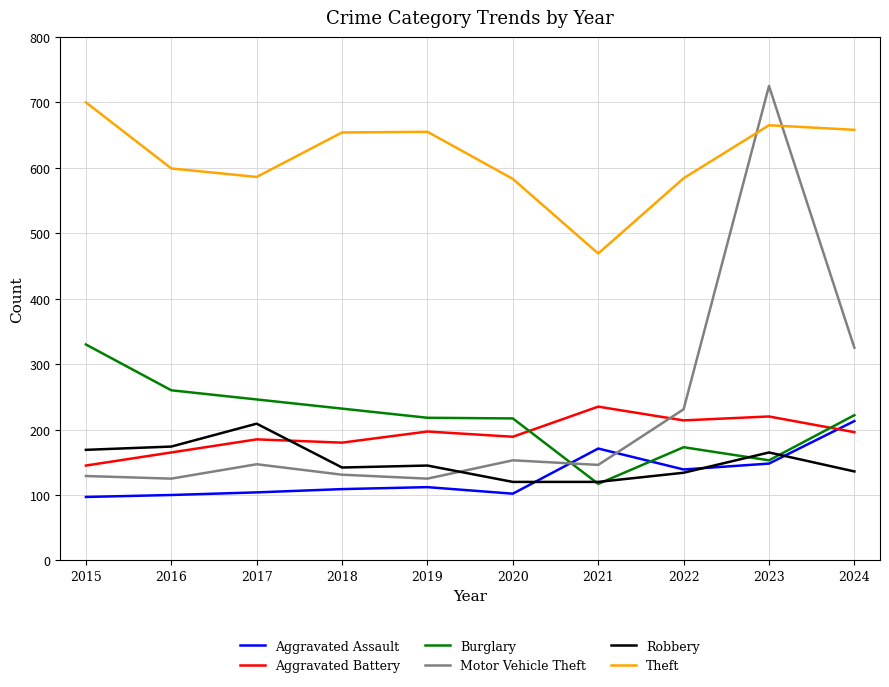

True or false: Aggravated Assault has a value of 139 at 2022.

True